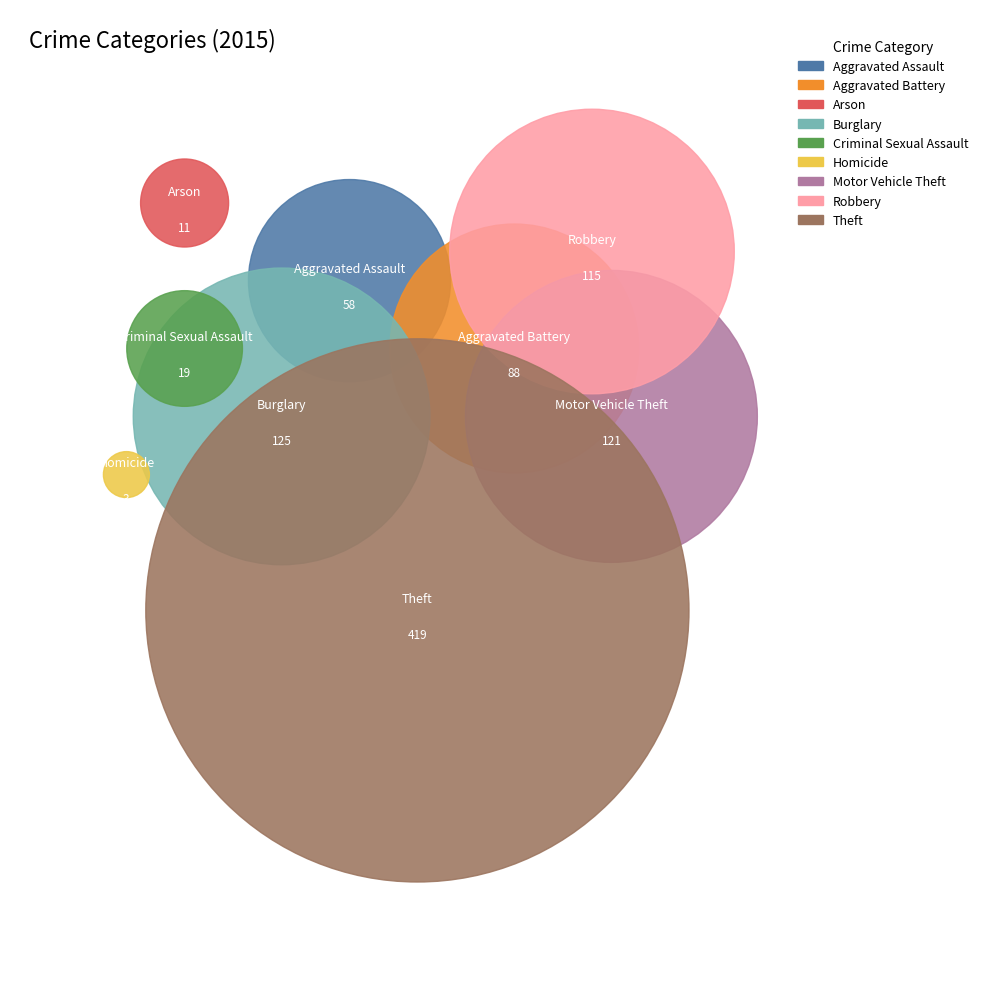

What percentage is the Arson slice, to the nearest percent?

1%